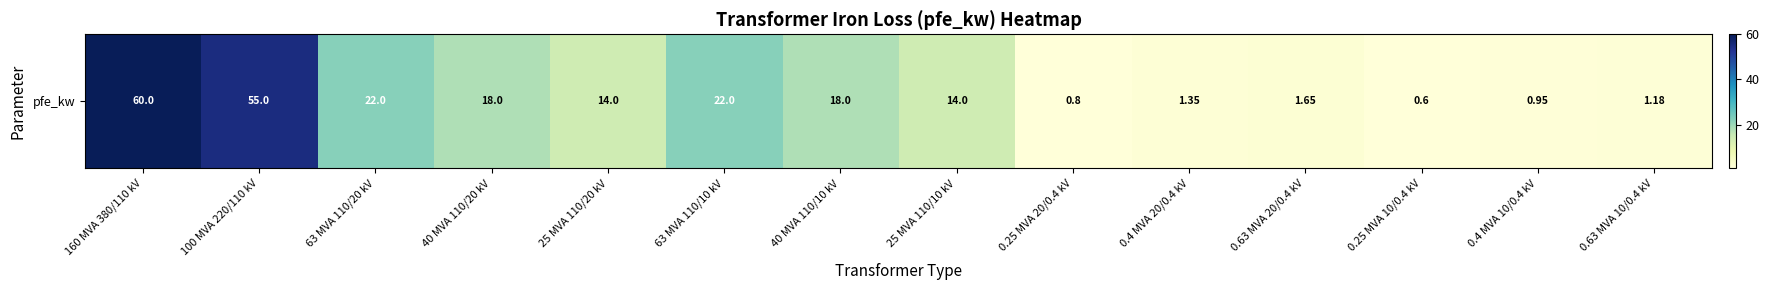

Which has a higher value, 63 MVA 110/20 kV or 160 MVA 380/110 kV?

160 MVA 380/110 kV